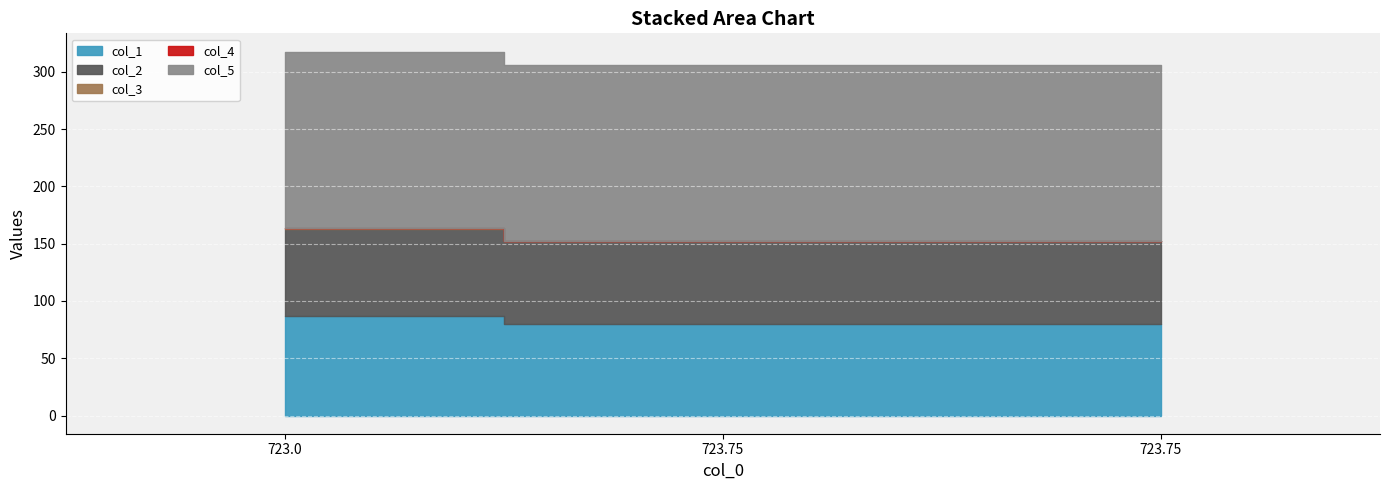

How many categories are shown in the chart?

3